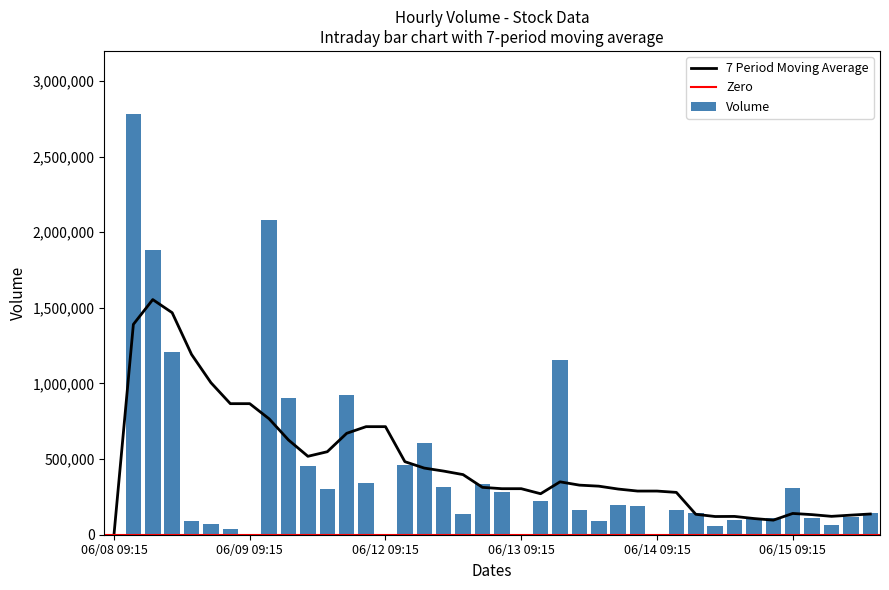

Reading left to right, extract all data points from this chart.

06/08 09:15=0	06/08 10:15=2780958	06/08 11:15=1882372	06/08 12:15=1207722	06/08 13:15=87808	06/08 14:15=70877	06/08 15:15=34929	06/09 09:15=0	06/09 10:15=2079147	06/09 11:15=902501	06/09 12:15=453328	06/09 13:15=300075	06/09 14:15=922499	06/09 15:15=342984	06/12 09:15=0	06/12 10:15=458721	06/12 11:15=605900	06/12 12:15=314305	06/12 13:15=137535	06/12 14:15=332562	06/12 15:15=281239	06/13 09:15=0	06/13 10:15=225120	06/13 11:15=1156509	06/13 12:15=161648	06/13 13:15=89835	06/13 14:15=199178	06/13 15:15=188158	06/14 09:15=0	06/14 10:15=163329	06/14 11:15=143230	06/14 12:15=58818	06/14 13:15=94107	06/14 14:15=101502	06/14 15:15=113402	06/15 09:15=309767	06/15 10:15=108556	06/15 11:15=64159	06/15 12:15=115034	06/15 13:15=146520